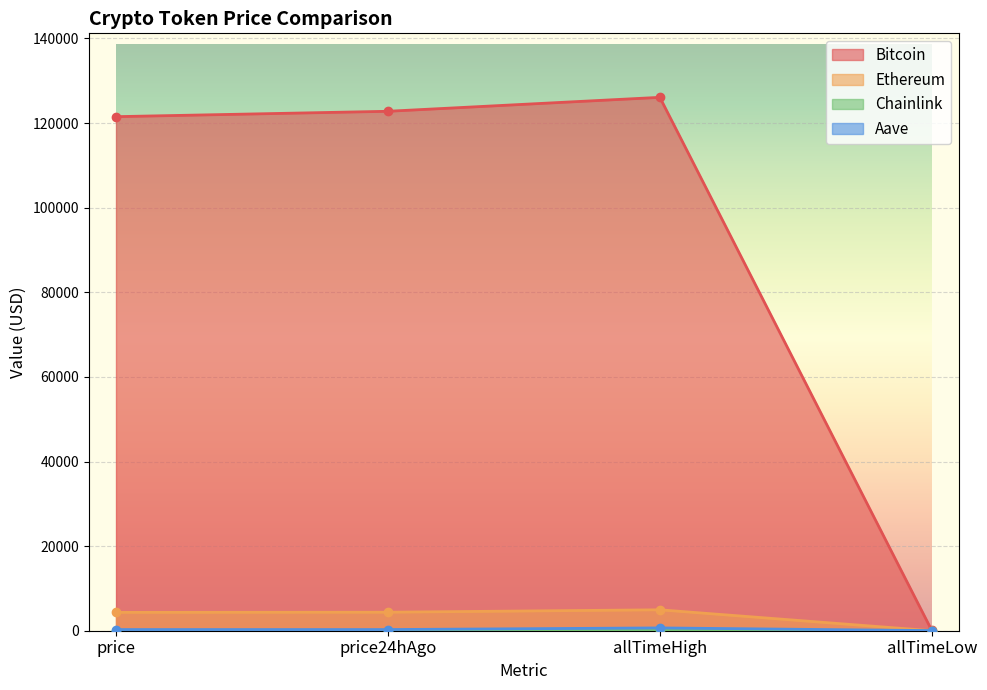

Does the chart display data point markers on the line(s)?

Yes